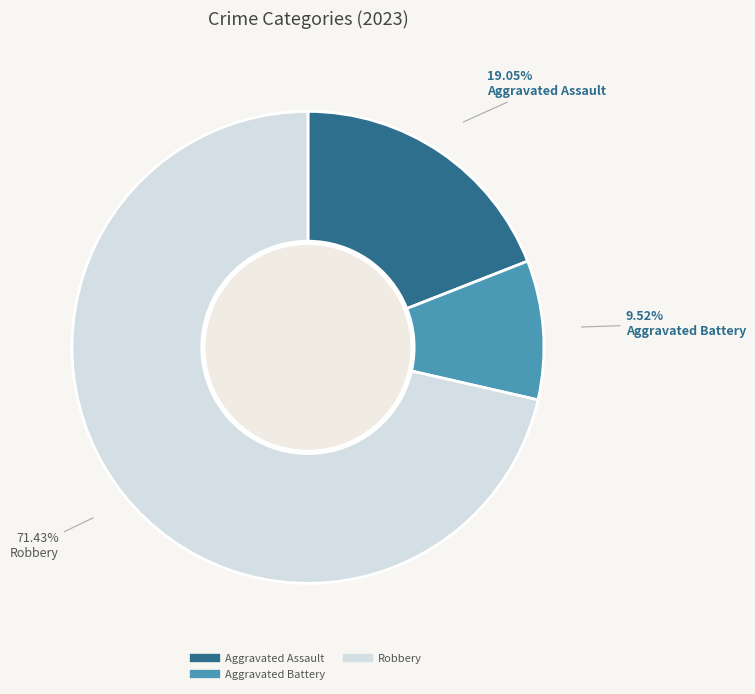

Is there any slice that represents more than half of the pie?

Yes